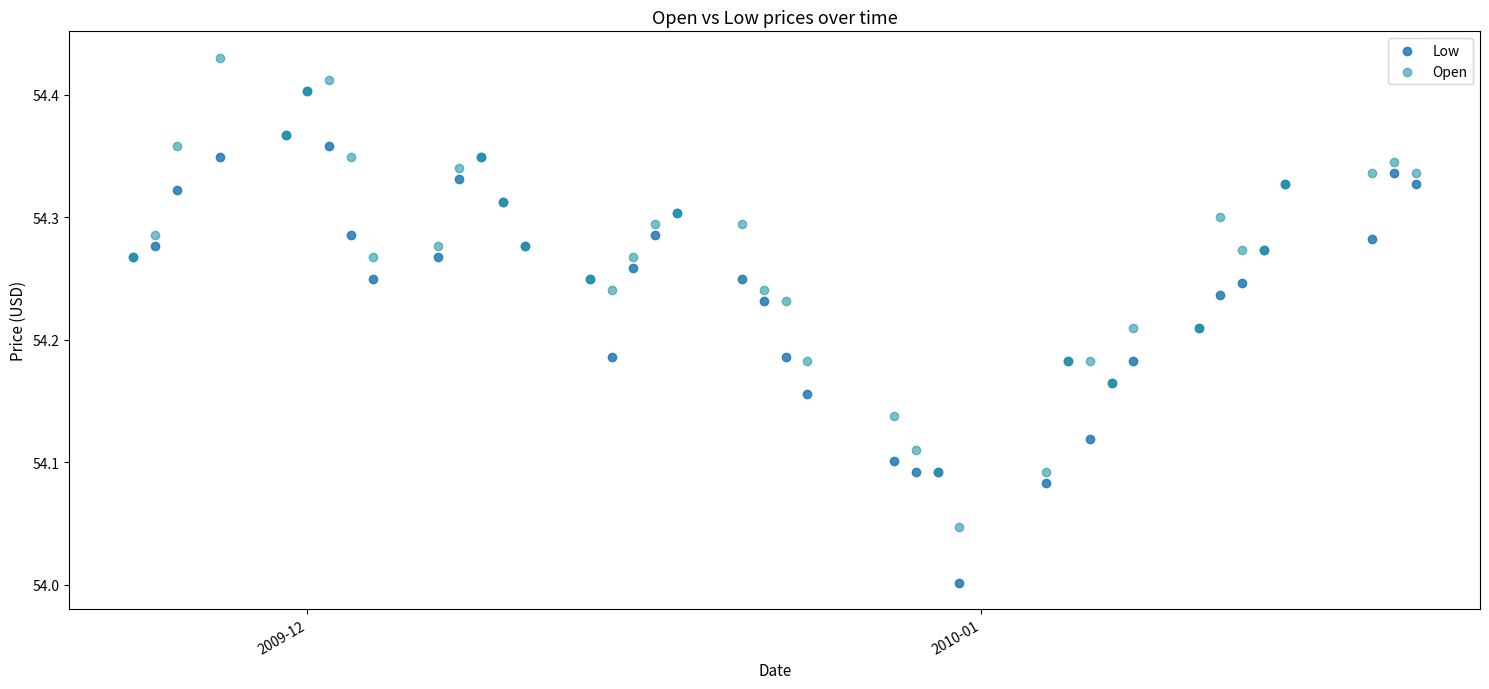

Which series contains the highest Y value?

Open